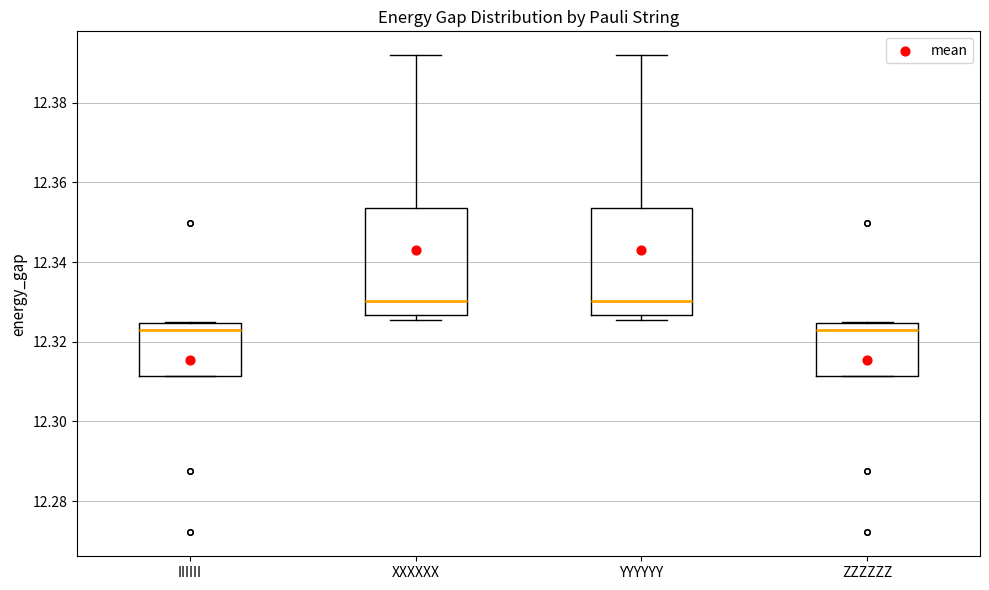

Reading left to right, read every box against the y-axis: the position of its median line, the range the box covers, and the ends of its whiskers. The values are not printed on the chart, so give them approximately, as read against the axis.

IIIIII: median 12.322, box 12.312 to 12.324, whiskers 12.312 to 12.324
XXXXXX: median 12.330, box 12.326 to 12.354, whiskers 12.326 (just below the box's lower edge) to 12.392
YYYYYY: median 12.330, box 12.326 to 12.354, whiskers 12.326 (just below the box's lower edge) to 12.392
ZZZZZZ: median 12.322, box 12.312 to 12.324, whiskers 12.312 to 12.324